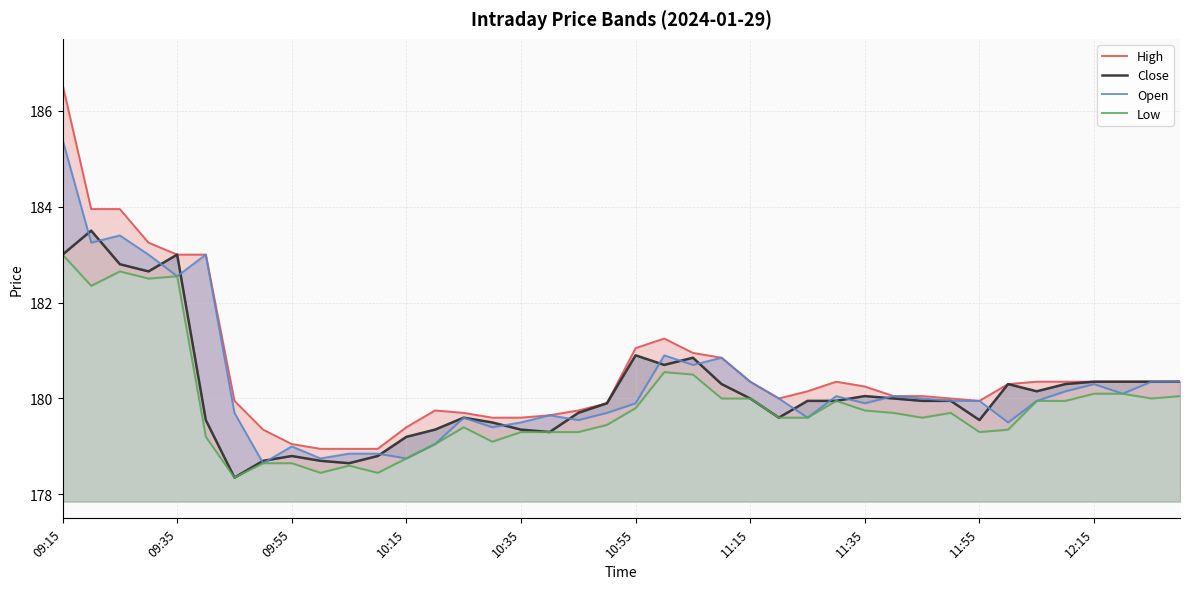

True or false: Low has more than 2 interior local peaks.

True